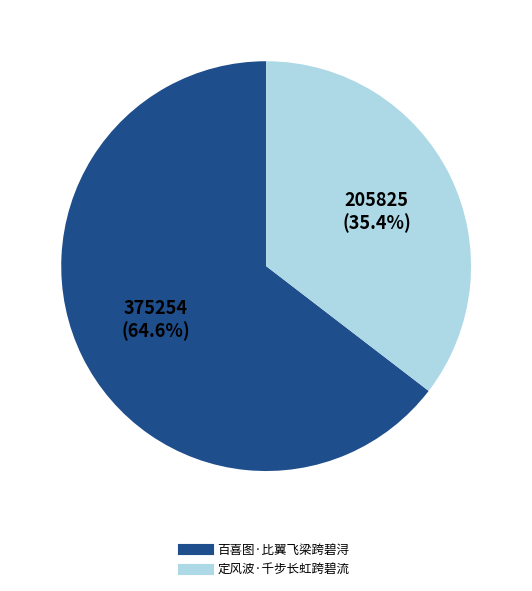

What is the majority slice?

百喜图·比翼飞梁跨碧浔